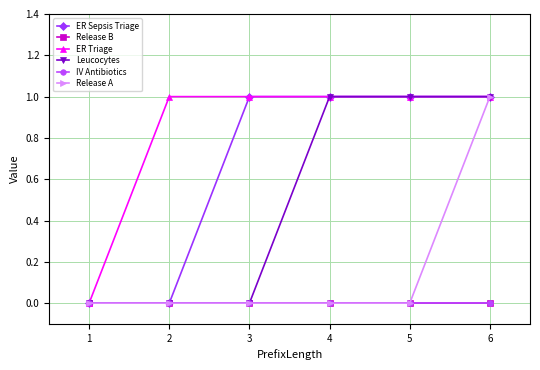

At which label is ER Triage closest to 0?

1